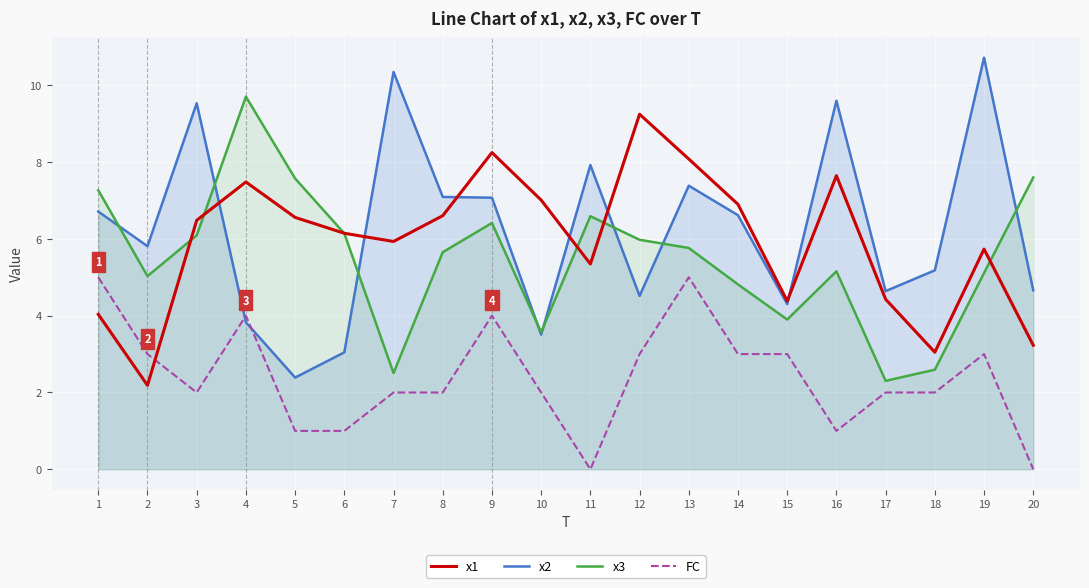

Which series ends up on top after the final intersection of x2 and x1?

x2